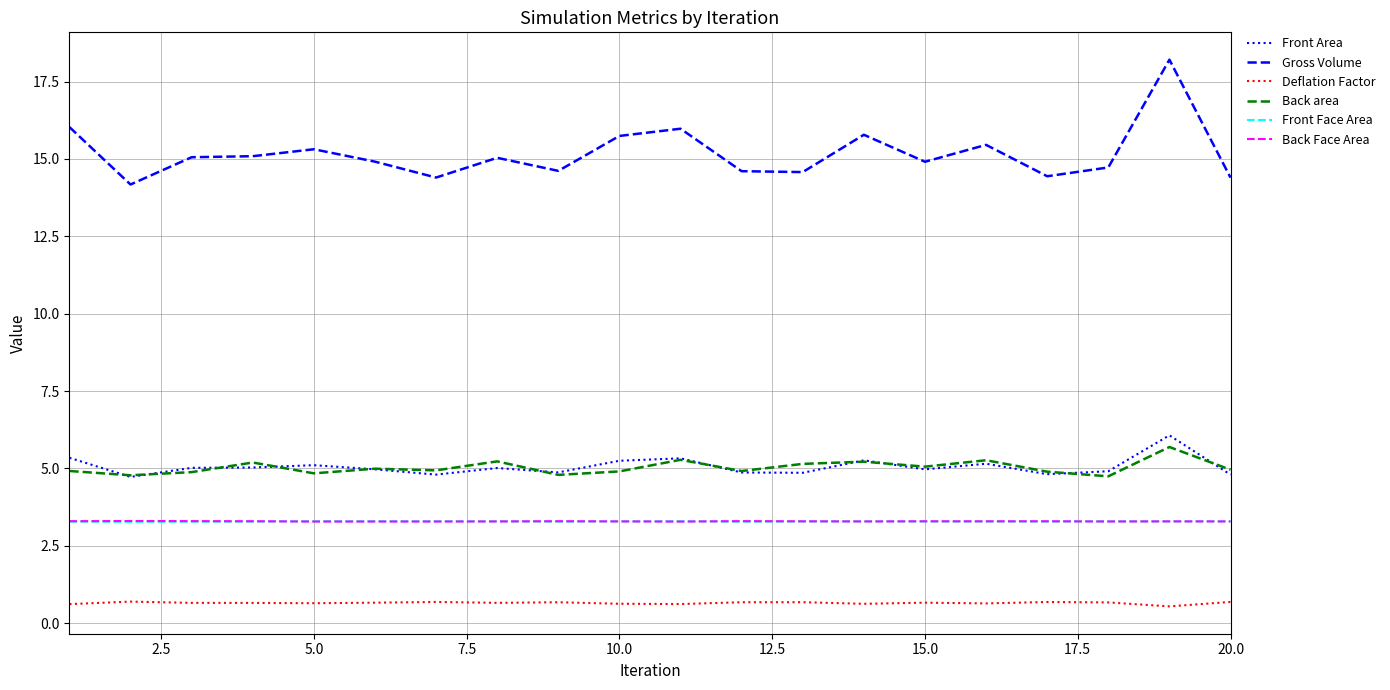

Which series has the widest spread of values?

Gross Volume